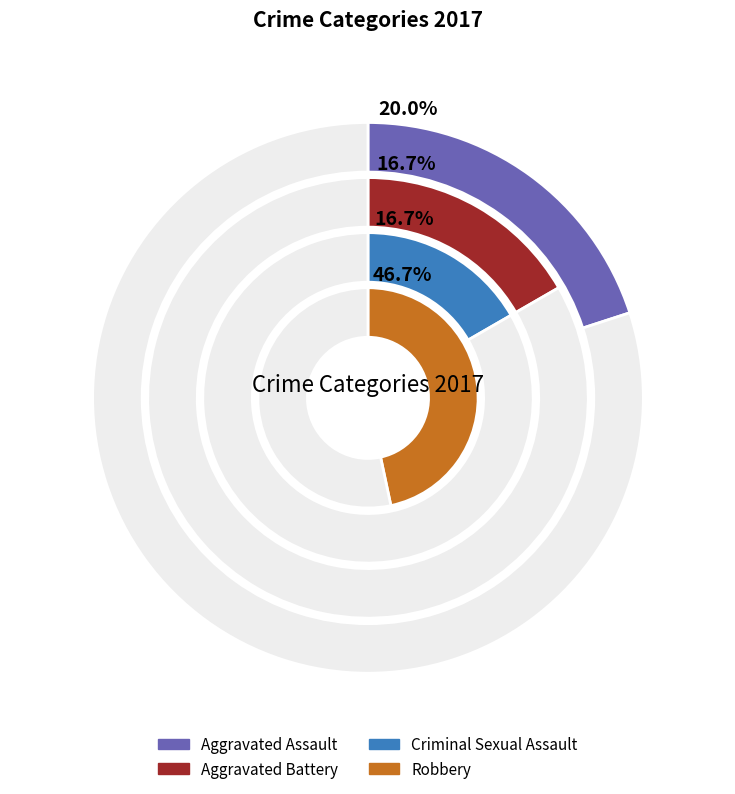

To the nearest percent, what is the difference between the Aggravated Assault and Criminal Sexual Assault slice percentages?

3%